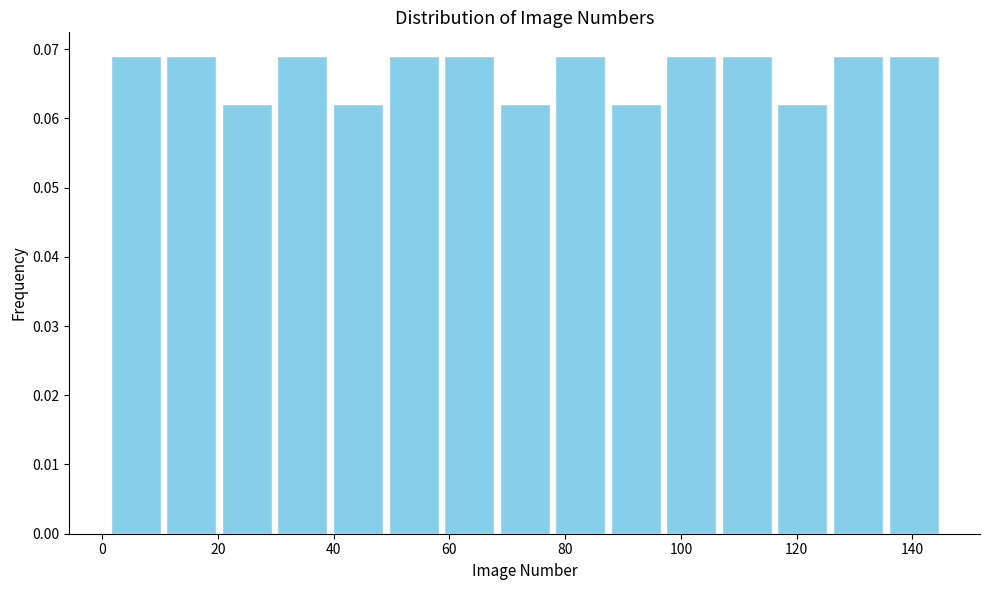

Reading left to right, list every bar in this chart as the range it spans on the x-axis followed by its height. Neither the bar edges nor the heights are printed on the chart, so give them approximately, as read against the axes.

1.0 to 10.6: 0.069
10.6 to 20.2: 0.069
20.2 to 29.8: 0.062
29.8 to 39.4: 0.069
39.4 to 49.0: 0.062
49.0 to 58.6: 0.069
58.6 to 68.2: 0.069
68.2 to 77.8: 0.062
77.8 to 87.4: 0.069
87.4 to 97.0: 0.062
97.0 to 106.6: 0.069
106.6 to 116.2: 0.069
116.2 to 125.8: 0.062
125.8 to 135.4: 0.069
135.4 to 145.0: 0.069